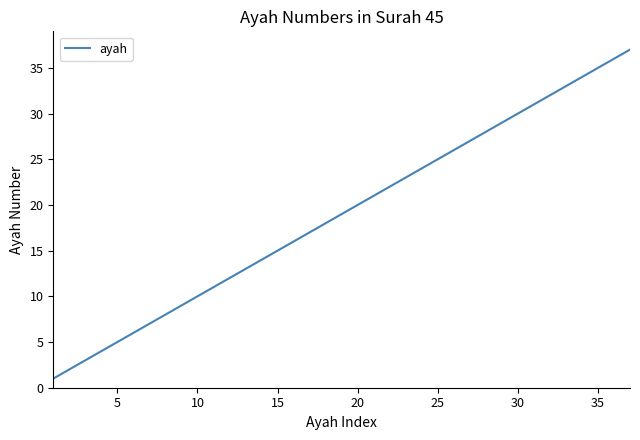

What is the greatest value displayed?

37